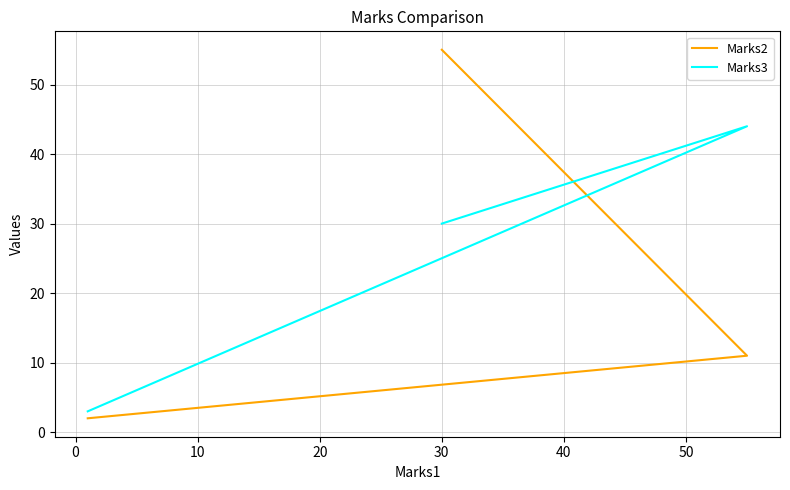

What is the value of the Marks3 point at the 3rd from the left?

3